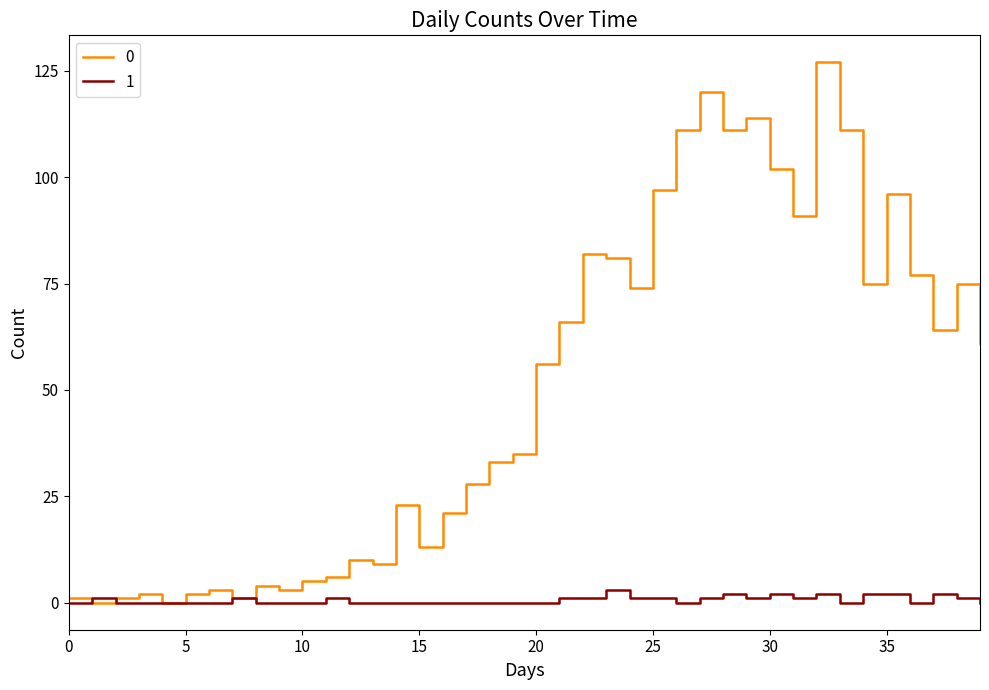

What is the greatest value displayed?

127